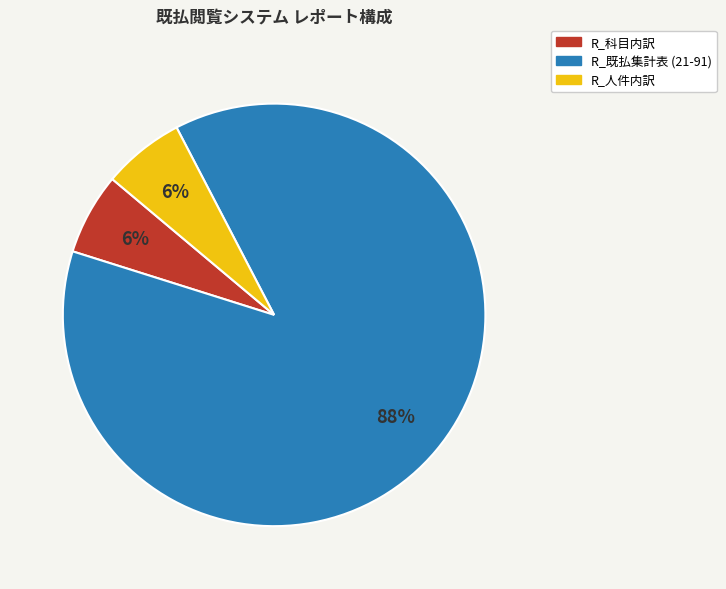

Is there any slice that represents more than half of the pie?

Yes